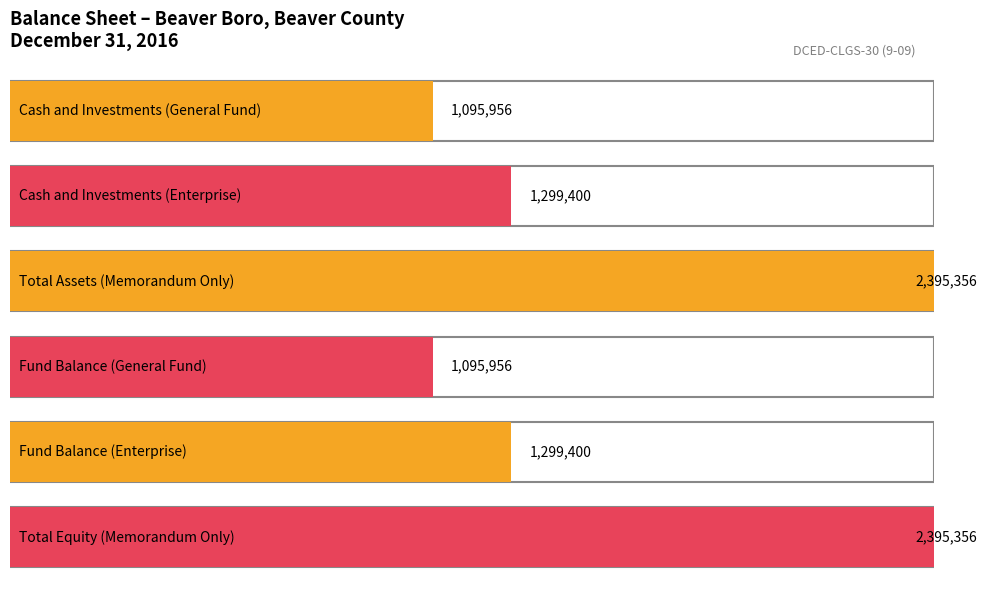

List the labels in order of Fund Balance / Retained Earnings value, largest first.

Memorandum Only, Enterprise, General Fund